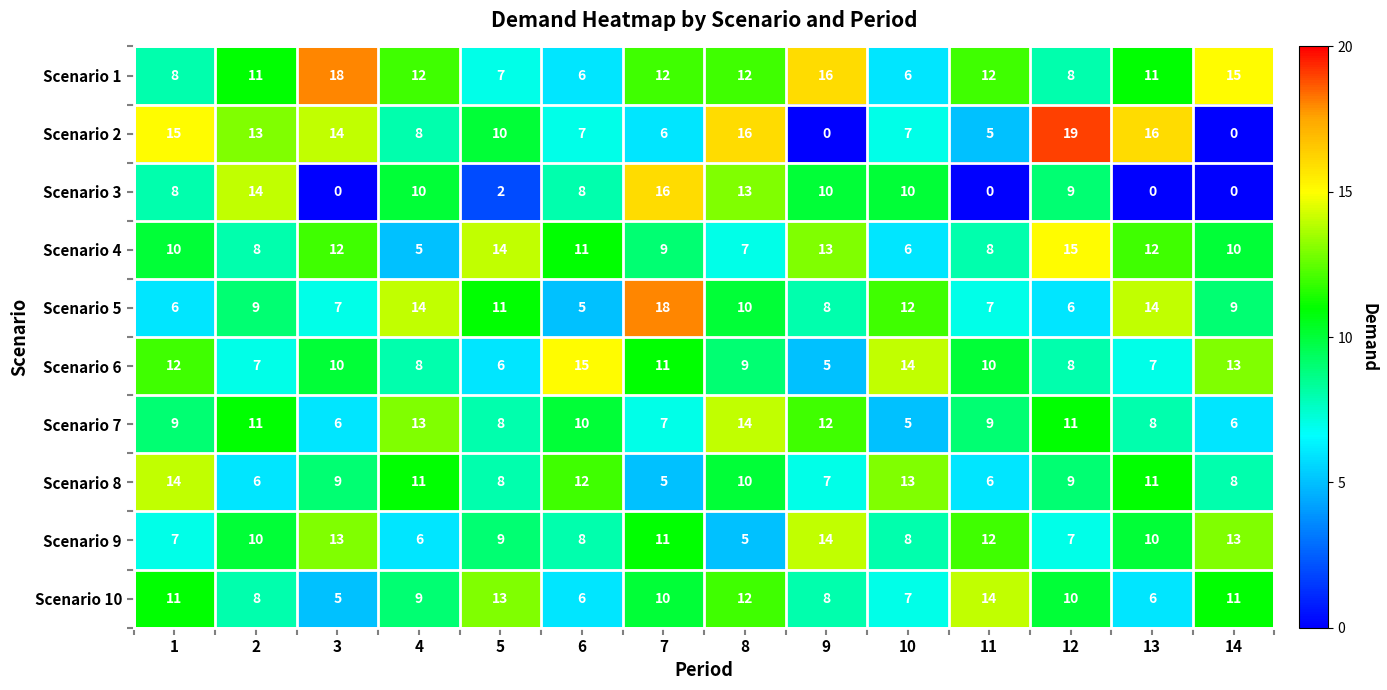

Which series has the largest total across all categories?

Scenario 1